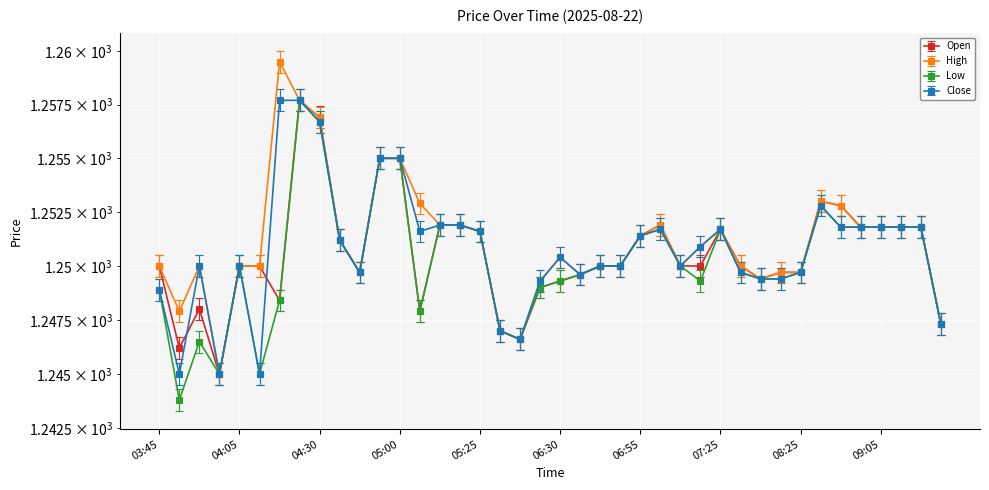

What are all the series names shown in the legend?

Open, High, Low, Close